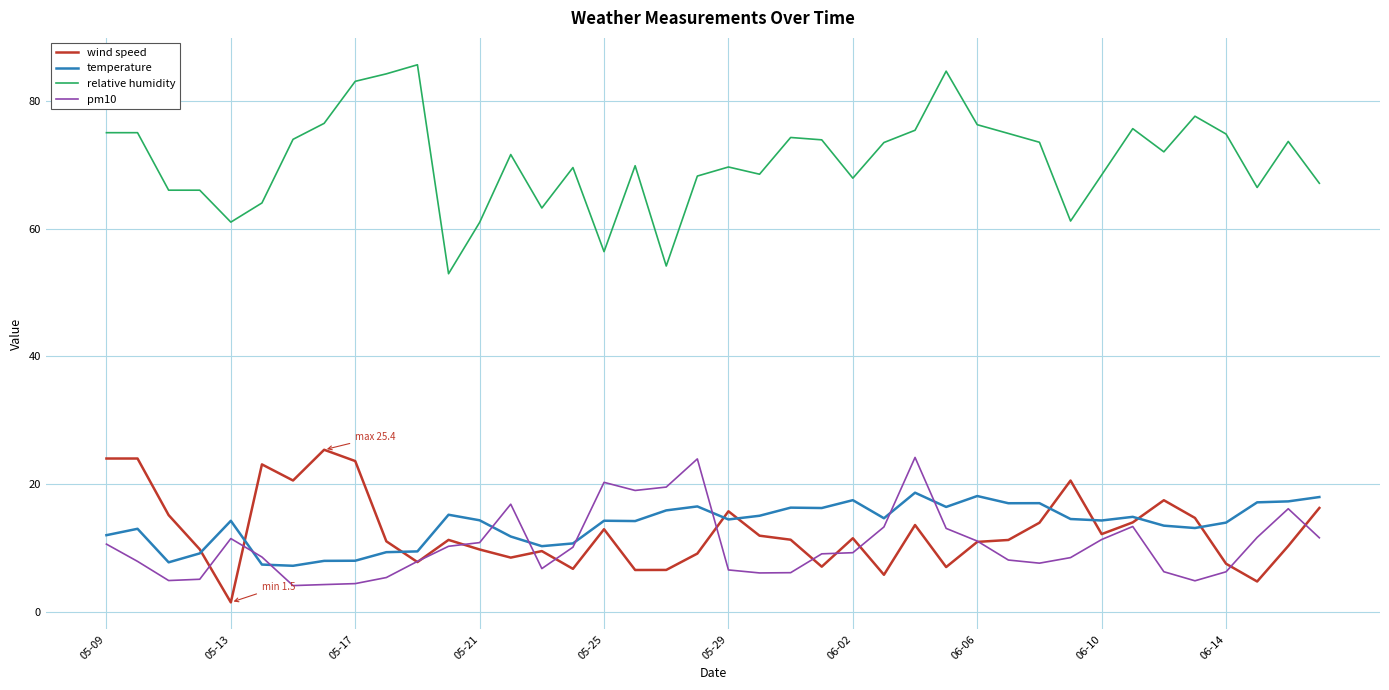

True or false: relative humidity and temperature cross at least once.

False